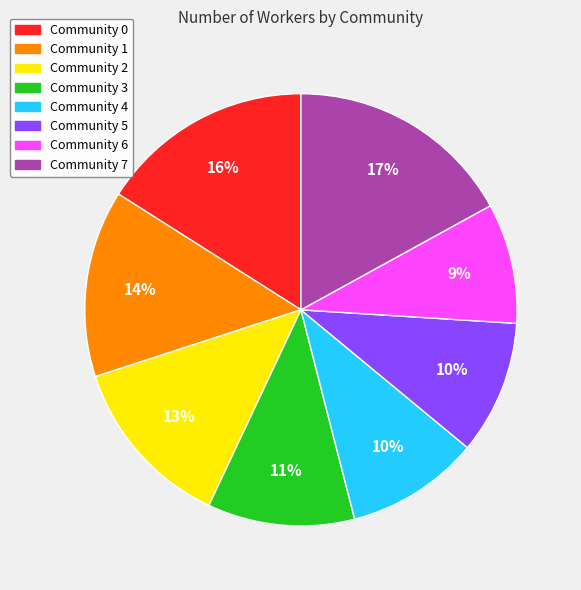

What is the ratio of the value at Community 6 to the value at Community 1?

0.6